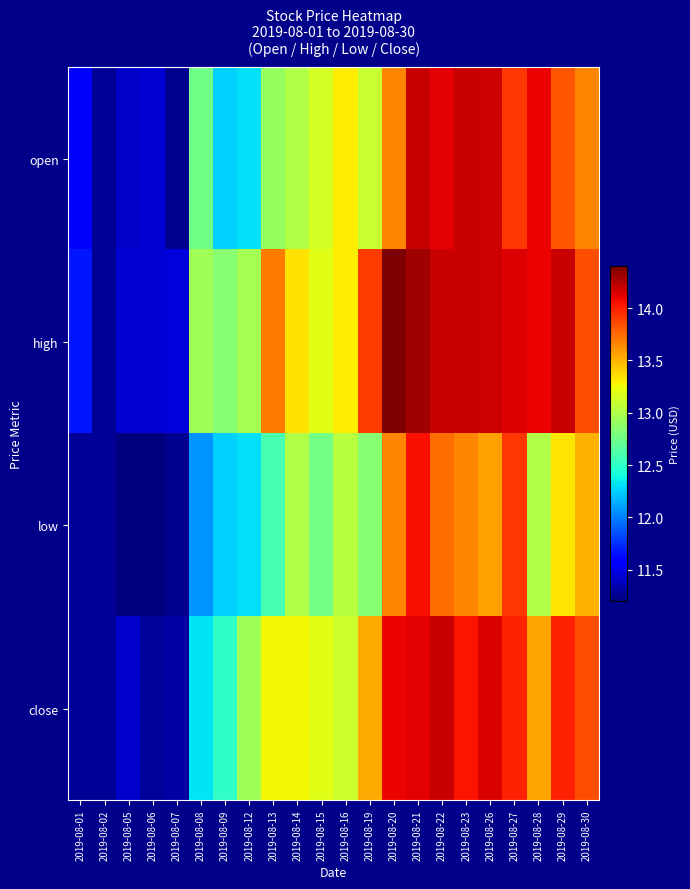

Reading left to right, transcribe all the data shown in this chart.

open: 2019-08-01=11.6	2019-08-02=11.3	2019-08-05=11.4	2019-08-06=11.4	2019-08-07=11.2	2019-08-08=12.8	2019-08-09=12.3	2019-08-12=12.3	2019-08-13=12.9	2019-08-14=13.0	2019-08-15=13.1	2019-08-16=13.3	2019-08-19=13.1	2019-08-20=13.7	2019-08-21=14.2	2019-08-22=14.1	2019-08-23=14.2	2019-08-26=14.2	2019-08-27=13.9	2019-08-28=14.1	2019-08-29=13.8	2019-08-30=13.7
high: 2019-08-01=11.7	2019-08-02=11.3	2019-08-05=11.4	2019-08-06=11.4	2019-08-07=11.5	2019-08-08=12.9	2019-08-09=12.8	2019-08-12=13.0	2019-08-13=13.7	2019-08-14=13.3	2019-08-15=13.2	2019-08-16=13.3	2019-08-19=13.9	2019-08-20=14.4	2019-08-21=14.3	2019-08-22=14.2	2019-08-23=14.2	2019-08-26=14.2	2019-08-27=14.1	2019-08-28=14.1	2019-08-29=14.2	2019-08-30=13.8
low: 2019-08-01=11.3	2019-08-02=11.3	2019-08-05=11.2	2019-08-06=11.2	2019-08-07=11.2	2019-08-08=12.1	2019-08-09=12.3	2019-08-12=12.3	2019-08-13=12.6	2019-08-14=13.0	2019-08-15=12.8	2019-08-16=13.0	2019-08-19=12.8	2019-08-20=13.7	2019-08-21=14.1	2019-08-22=13.7	2019-08-23=13.7	2019-08-26=13.6	2019-08-27=13.9	2019-08-28=13.0	2019-08-29=13.3	2019-08-30=13.5
close: 2019-08-01=11.3	2019-08-02=11.3	2019-08-05=11.4	2019-08-06=11.3	2019-08-07=11.3	2019-08-08=12.3	2019-08-09=12.5	2019-08-12=12.9	2019-08-13=13.3	2019-08-14=13.3	2019-08-15=13.2	2019-08-16=13.1	2019-08-19=13.5	2019-08-20=14.1	2019-08-21=14.1	2019-08-22=14.2	2019-08-23=14.0	2019-08-26=14.1	2019-08-27=14.0	2019-08-28=13.6	2019-08-29=14.0	2019-08-30=13.8